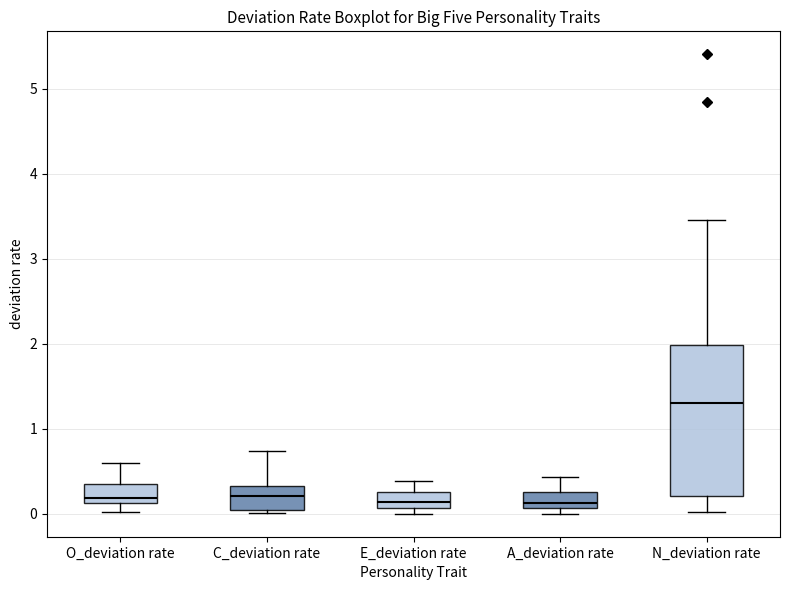

Reading left to right, read every box against the y-axis: the position of its median line, the range the box covers, and the ends of its whiskers. The values are not printed on the chart, so give them approximately, as read against the axis.

O_deviation rate: median 0.2, box 0.1 to 0.3, whiskers 0.0 to 0.6
C_deviation rate: median 0.2, box 0.0 to 0.3, whiskers 0.0 (just below the box's lower edge) to 0.7
E_deviation rate: median 0.1 (inside the box), box 0.1 to 0.3, whiskers 0.0 to 0.4
A_deviation rate: median 0.1 (just above the box's lower edge), box 0.1 to 0.3, whiskers 0.0 to 0.4
N_deviation rate: median 1.3, box 0.2 to 2.0, whiskers 0.0 to 3.5